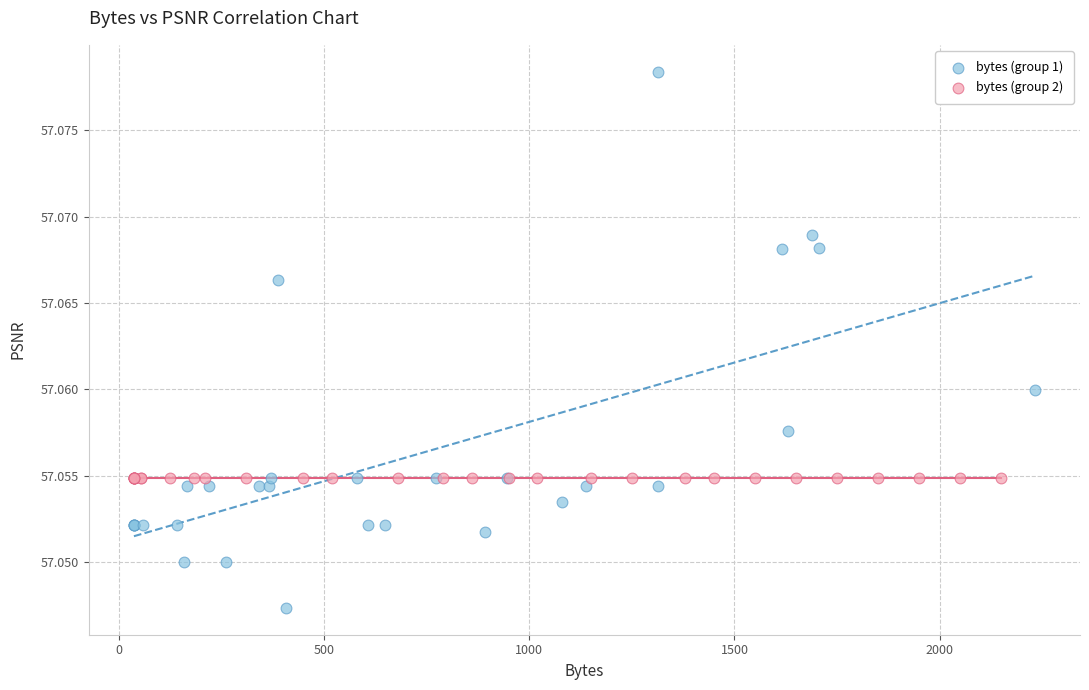

Which series contains the lowest Y value?

bytes (group 1)